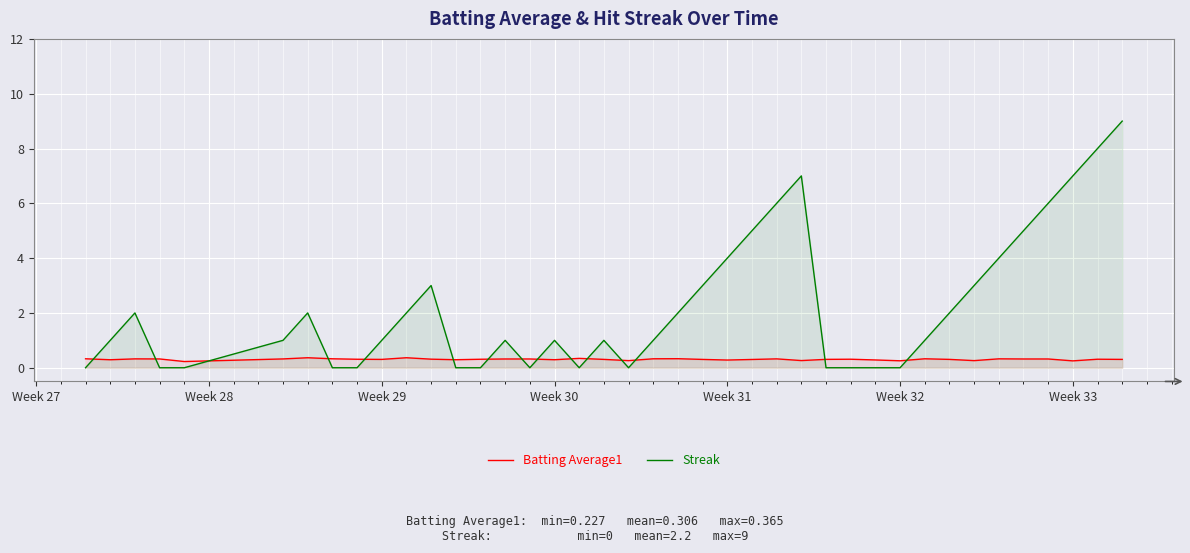

Which series has the widest spread of values?

Streak